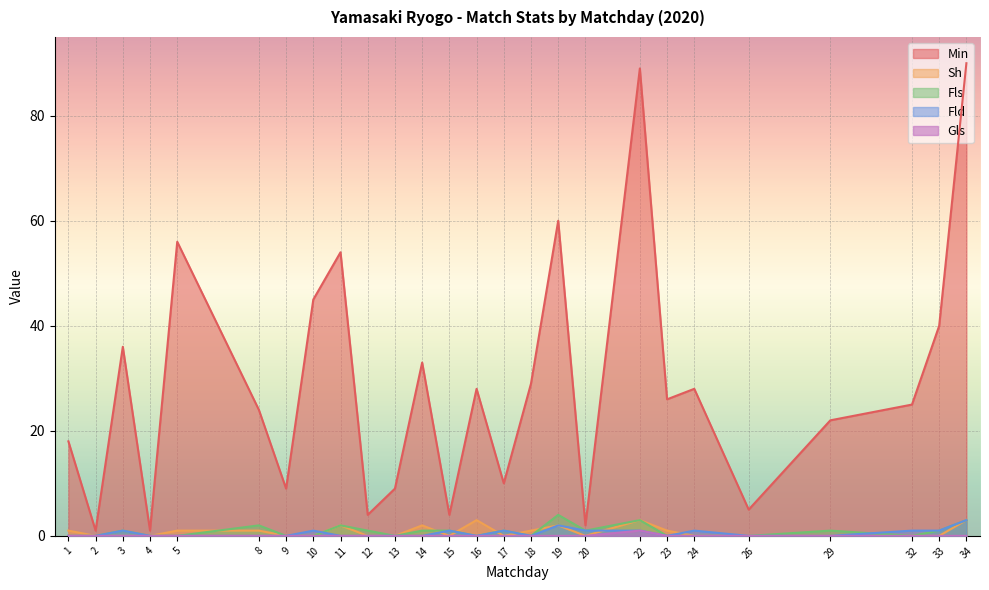

Reading left to right, extract all data points from this chart.

Min: 18	1	36	1	56	24	9	45	54	4	9	33	4	28	10	29	60	2	89	26	28	5	22	25	40	90
Sh: 1	0	0	0	1	1	0	0	2	0	0	2	0	3	0	1	2	0	3	1	0	0	0	0	0	3
Fls: 0	0	1	0	0	2	0	0	2	1	0	1	1	0	1	0	4	1	3	0	0	0	1	0	1	3
Fld: 0	0	1	0	0	0	0	1	0	0	0	0	1	0	1	0	2	1	1	0	1	0	0	1	1	3
Gls: 0	0	0	0	0	0	0	0	0	0	0	0	0	0	0	0	0	0	1	0	0	0	0	0	0	0